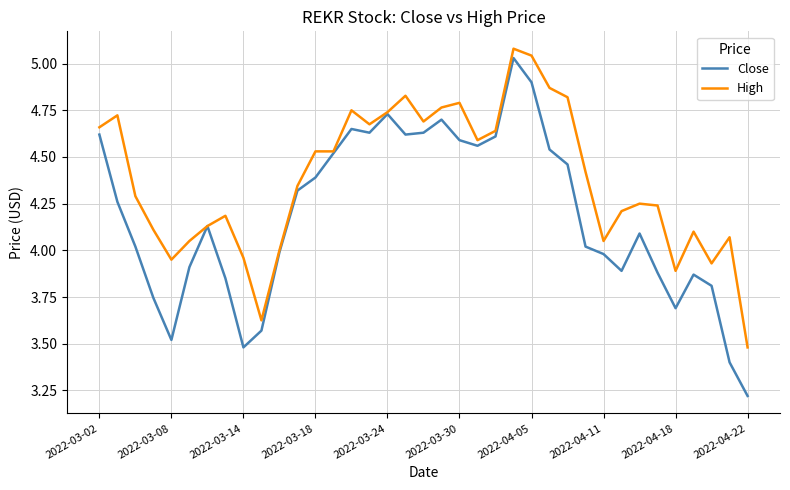

Which series has the largest range (max minus min)?

Close